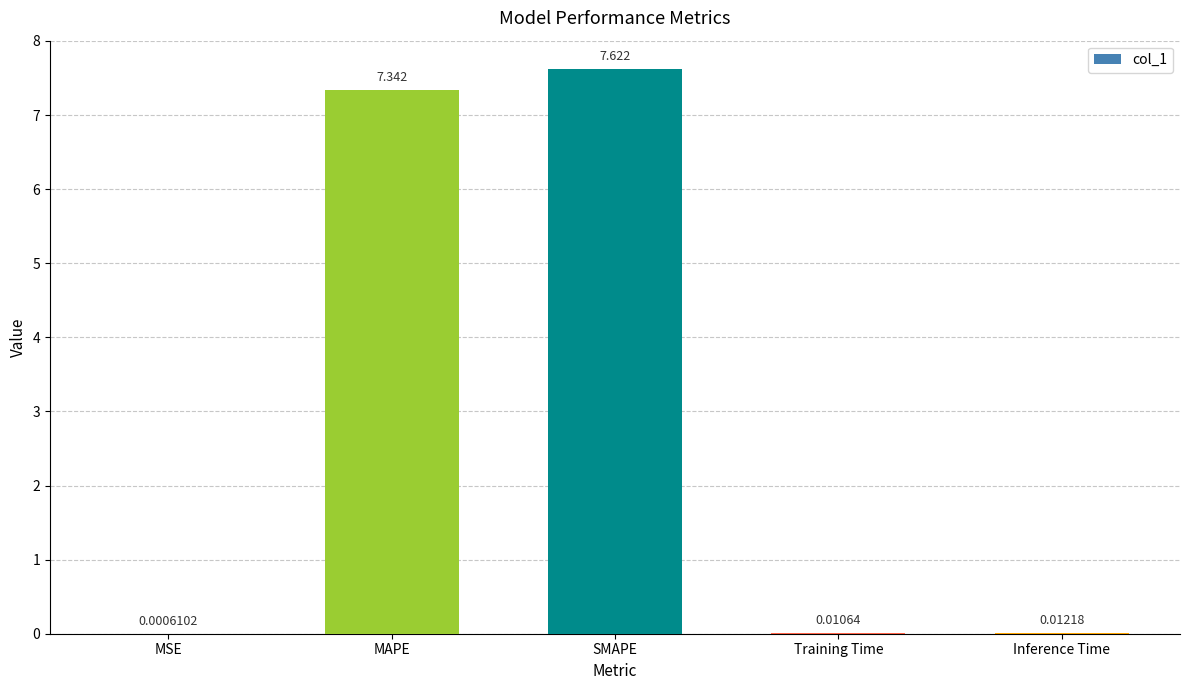

Are the bars grouped side by side (vs. stacked)?

No